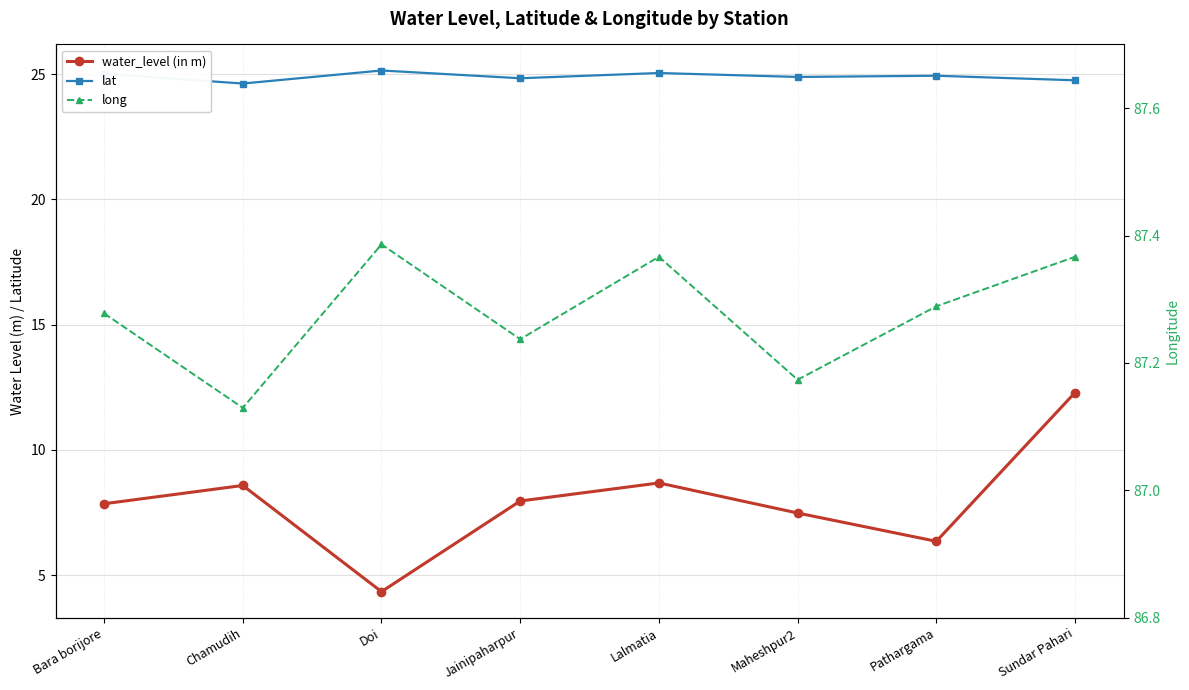

Rank the series by their maximum value, from highest to lowest.

long, lat, water_level (in m)